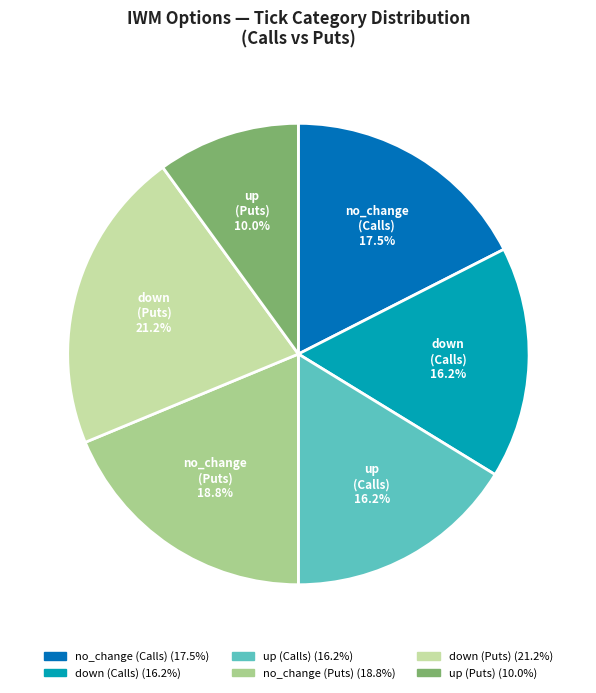

Does any single category account for the majority?

No